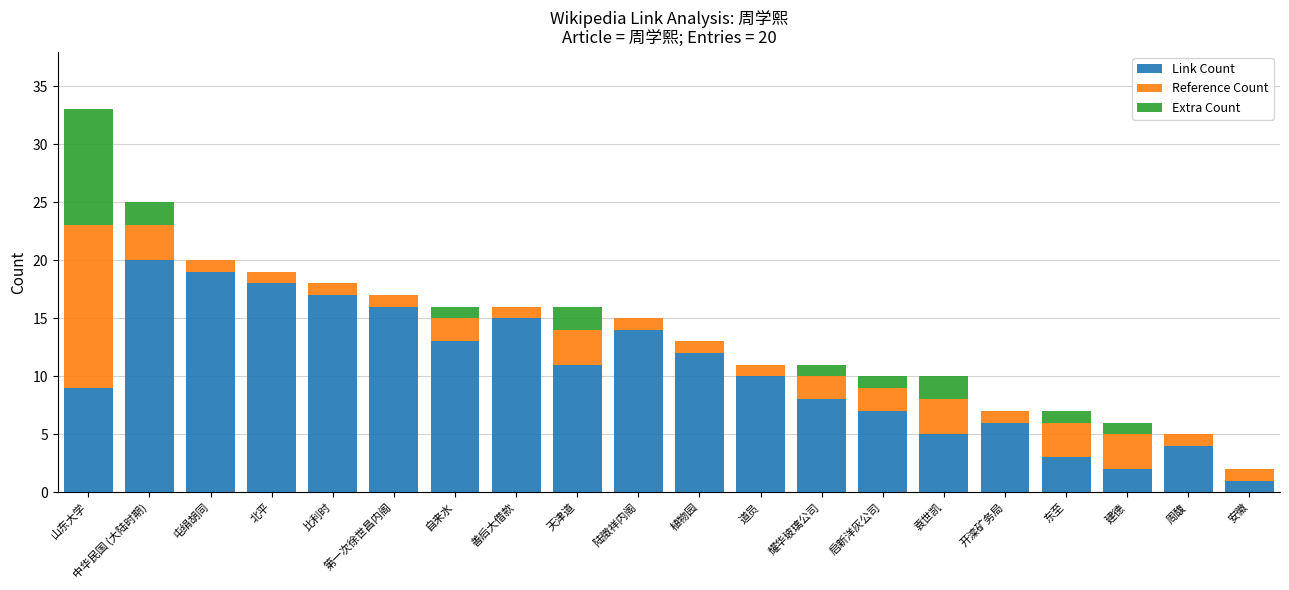

How many data points does each series have?

20